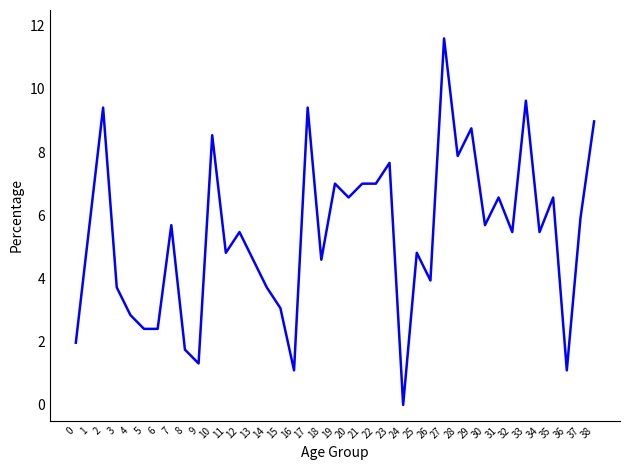

Reading left to right, what are all the values shown in this chart?

2.0	5.7	9.4	3.7	2.8	2.4	2.4	5.7	1.8	1.3	8.5	4.8	5.5	4.6	3.7	3.1	1.1	9.4	4.6	7.0	6.6	7.0	7.0	7.7	0.0	4.8	3.9	11.6	7.9	8.8	5.7	6.6	5.5	9.6	5.5	6.6	1.1	5.9	9.0